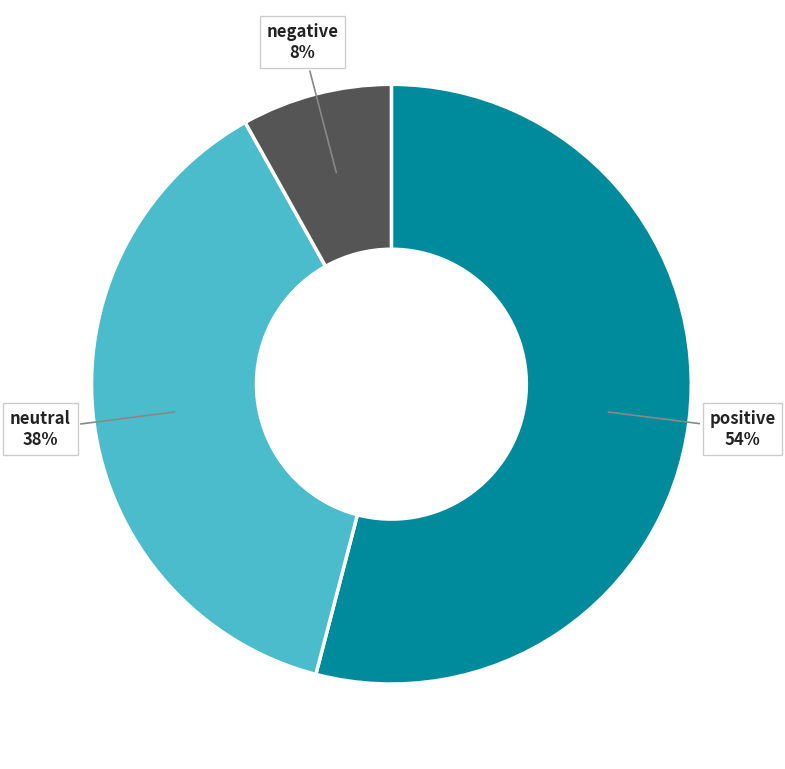

Do positive and negative together represent more than half of the pie?

Yes